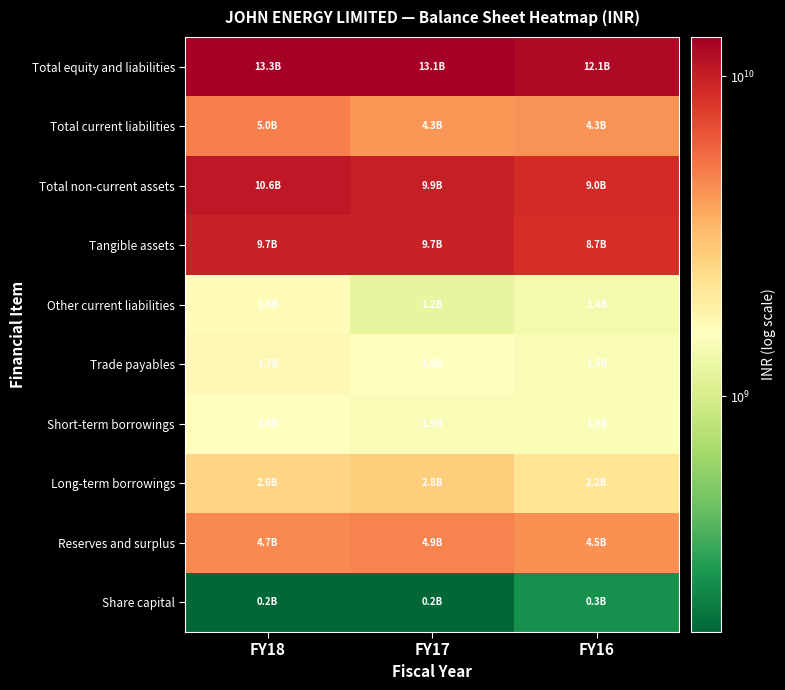

Reading left to right, what are all the values shown in this chart?

Share capital: FY18=183670000	FY17=183670000	FY16=265460000
Reserves and surplus: FY18=4675550000	FY17=4854820000	FY16=4455910000
Long-term borrowings: FY18=2604650000	FY17=2783370000	FY16=2198950000
Short-term borrowings: FY18=1586050000	FY17=1454750000	FY16=1478490000
Trade payables: FY18=1698490000	FY17=1575570000	FY16=1459470000
Other current liabilities: FY18=1615670000	FY17=1212740000	FY16=1357100000
Tangible assets: FY18=9685110000	FY17=9717000000	FY16=8716420000
Total non-current assets: FY18=10604520000	FY17=9897380000	FY16=8962360000
Total current liabilities: FY18=4965660000	FY17=4297930000	FY16=4335130000
Total equity and liabilities: FY18=13257030000	FY17=13054120000	FY16=12052150000